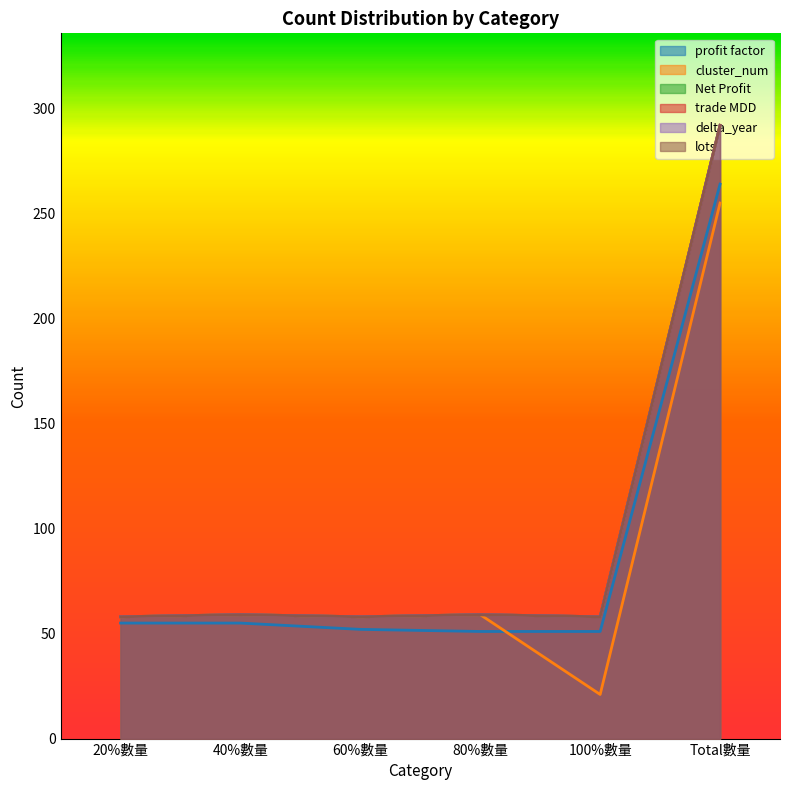

The value of trade MDD at 60%數量 is 58. True or false?

True